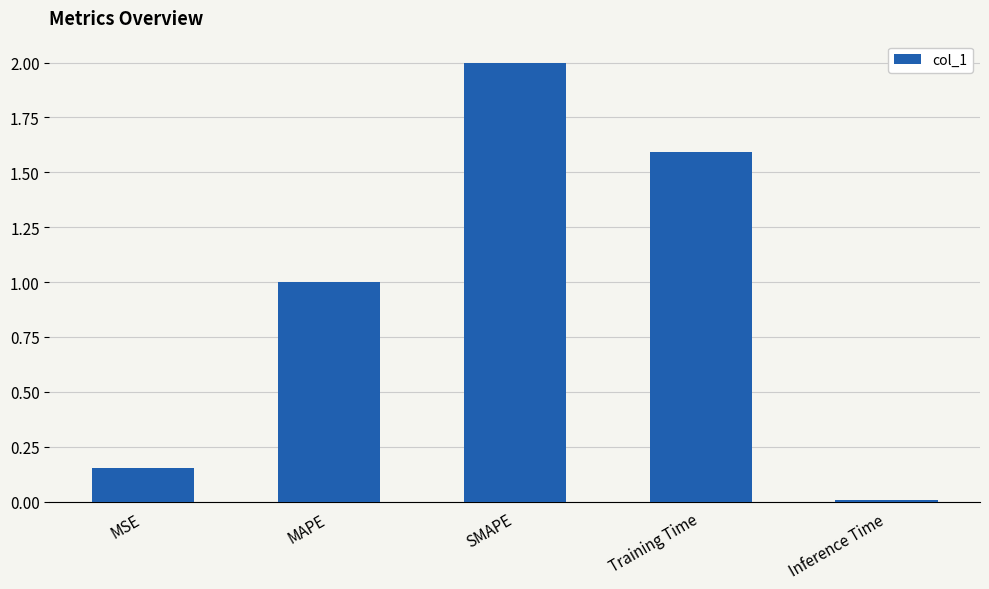

List the labels in order of value, smallest first.

Inference Time, MSE, MAPE, Training Time, SMAPE